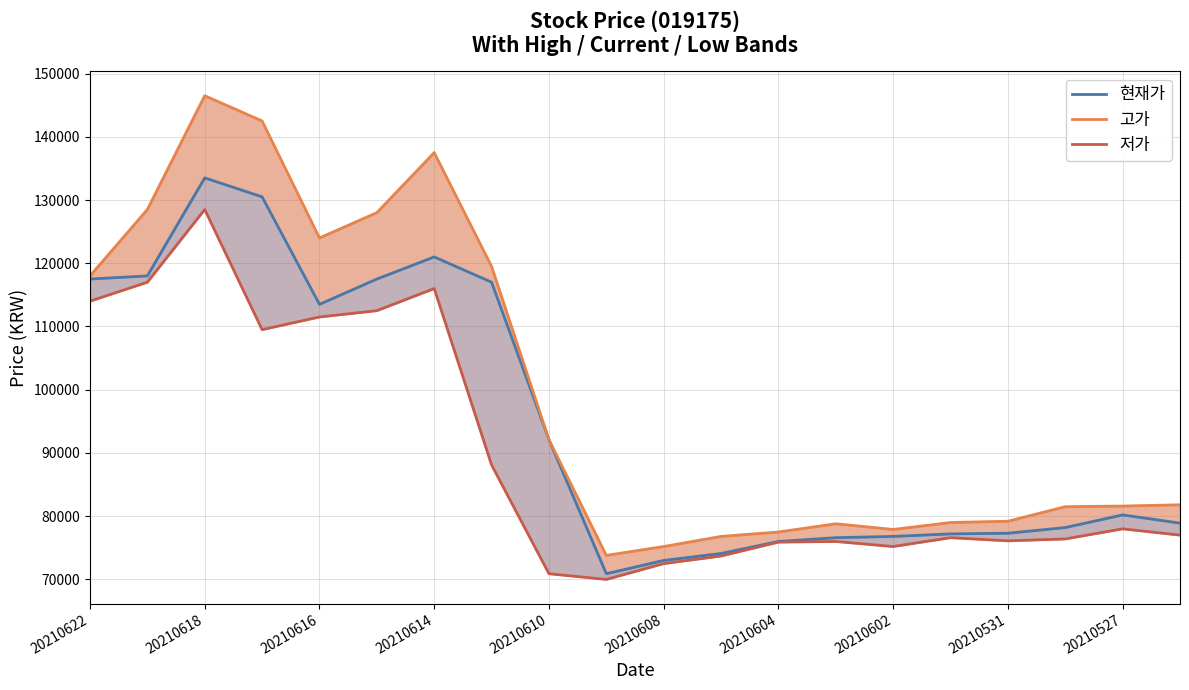

Which series changed the most between 13 and 16?

현재가